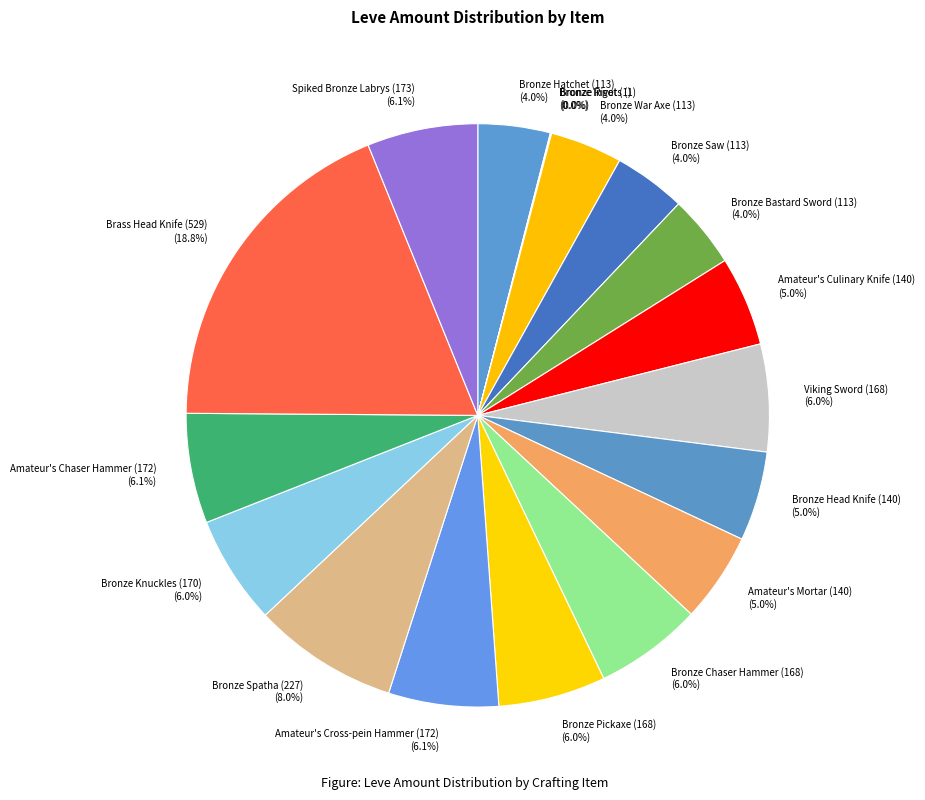

Is the sum of Viking Sword (168) and Amateur's Chaser Hammer (172) greater than half?

No